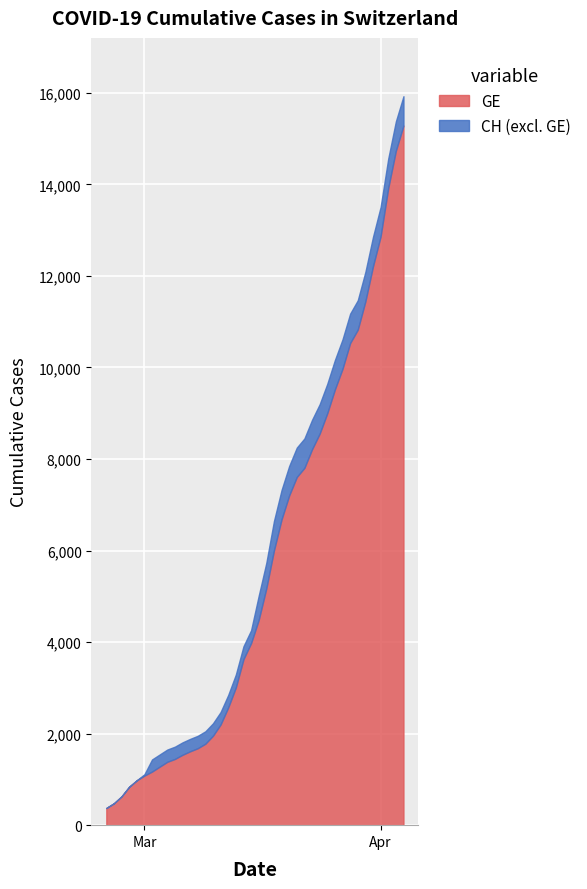

How many lines are shown in the chart?

2